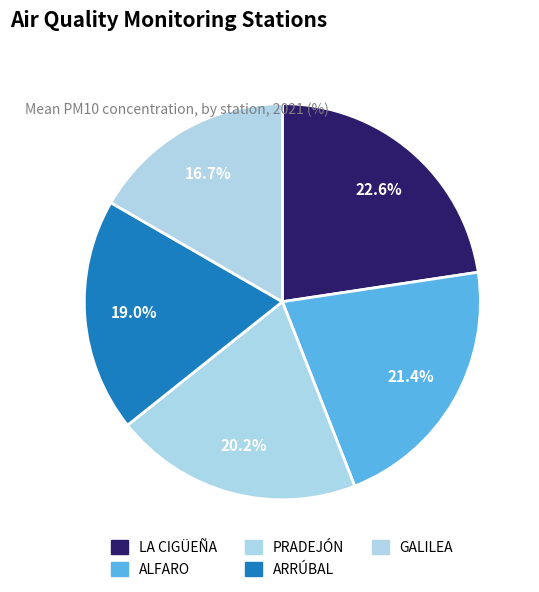

Count the number of slices in the pie.

5